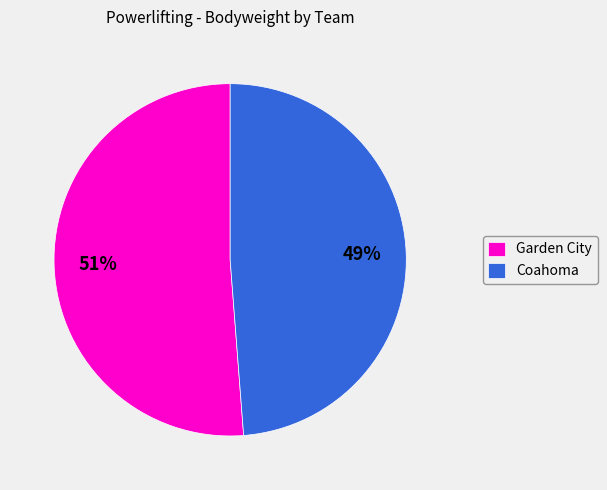

True or false: Garden City accounts for 63% of the total.

False